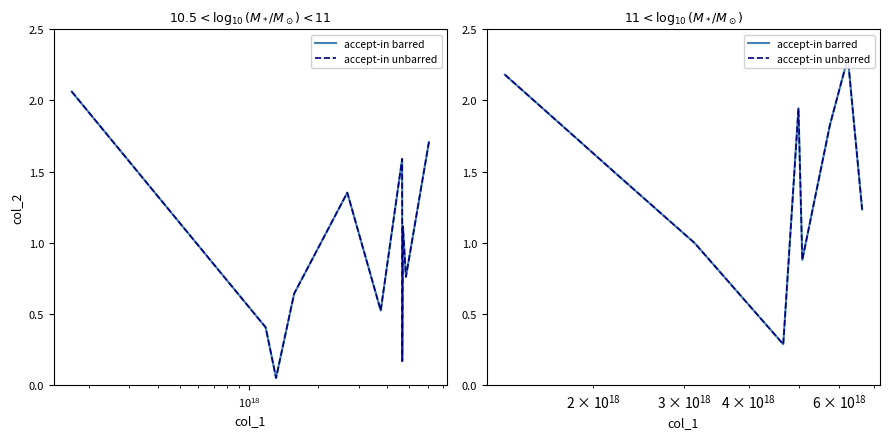

How many values in the accept-in barred series are below 1?

3